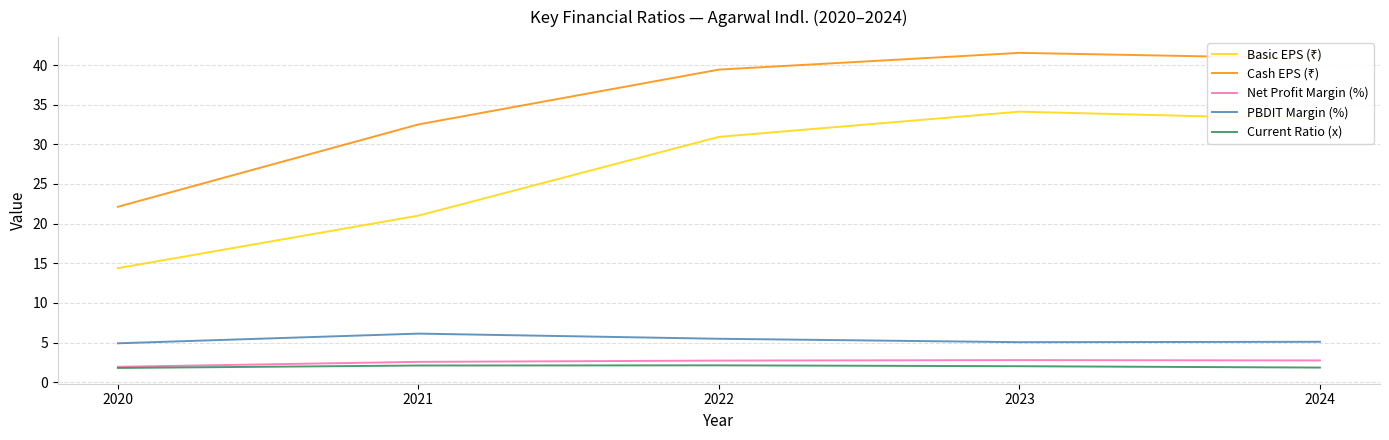

What is the smallest value displayed?

1.8